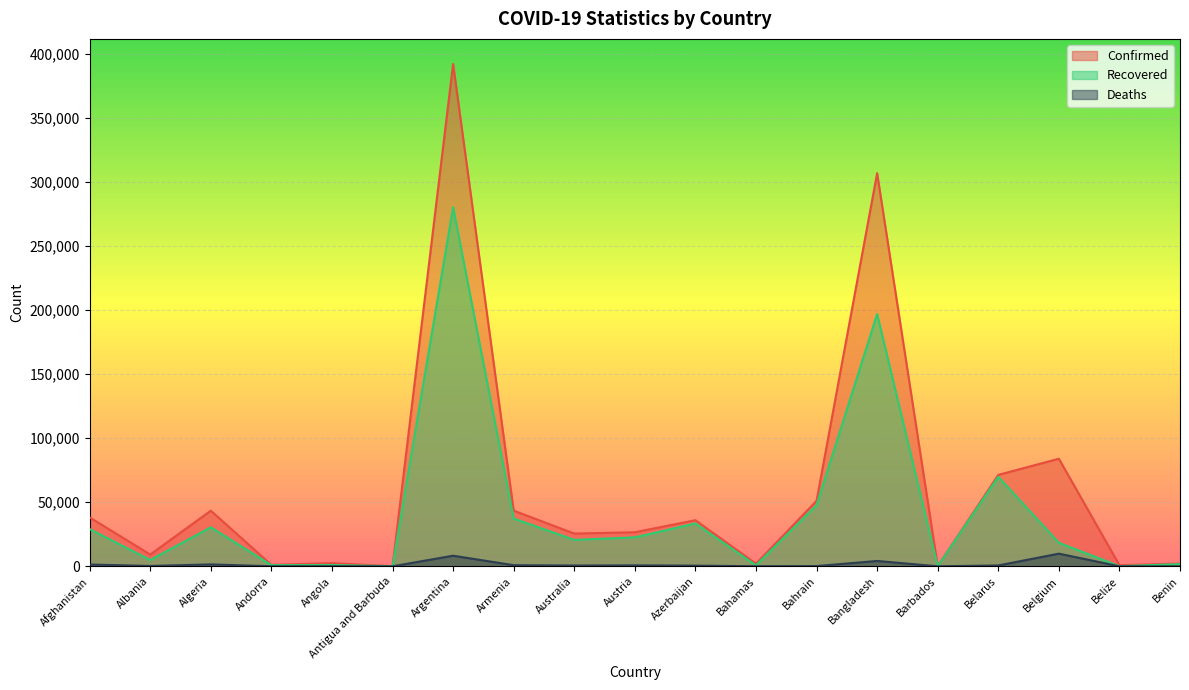

How many interior local valleys does the Recovered series have?

7